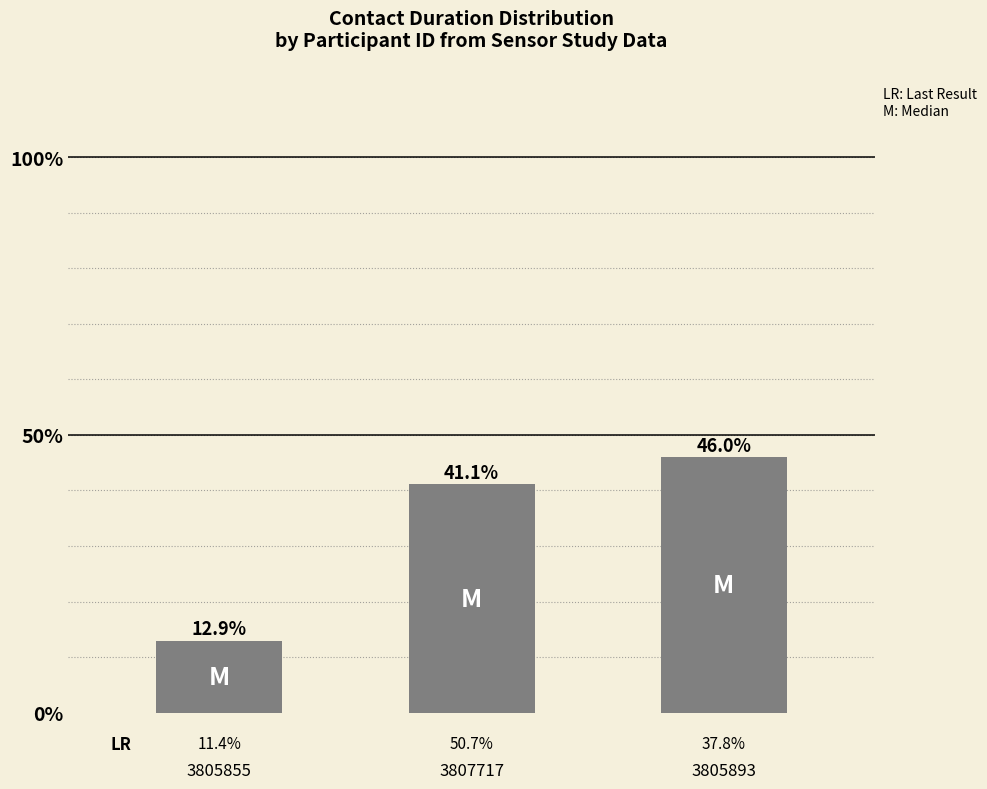

Reading left to right, what are all the values shown in this chart?

0.1	0.4	0.5